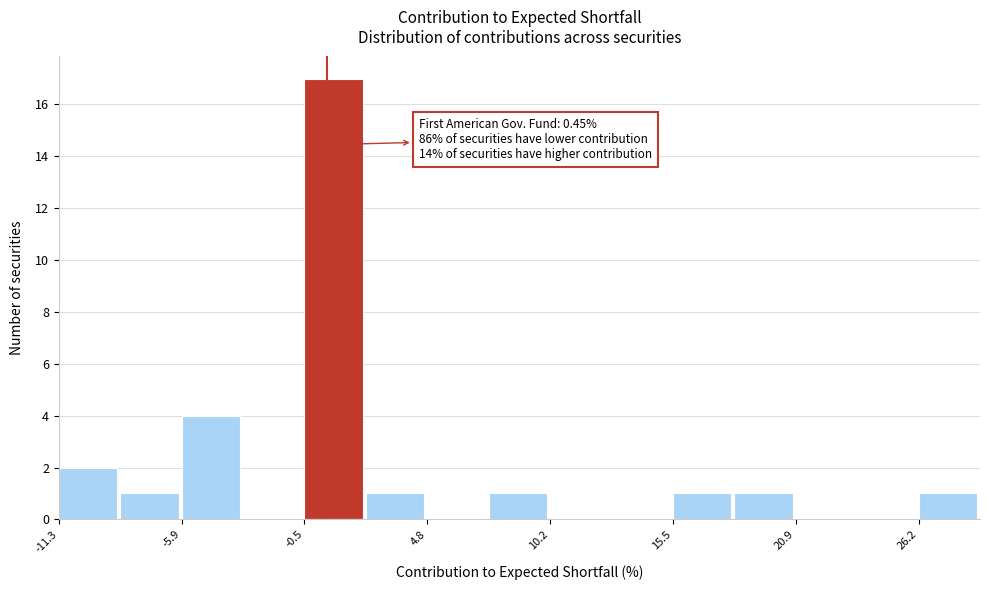

Read against the x-axis, roughly where is the centre of the tallest bar?

1